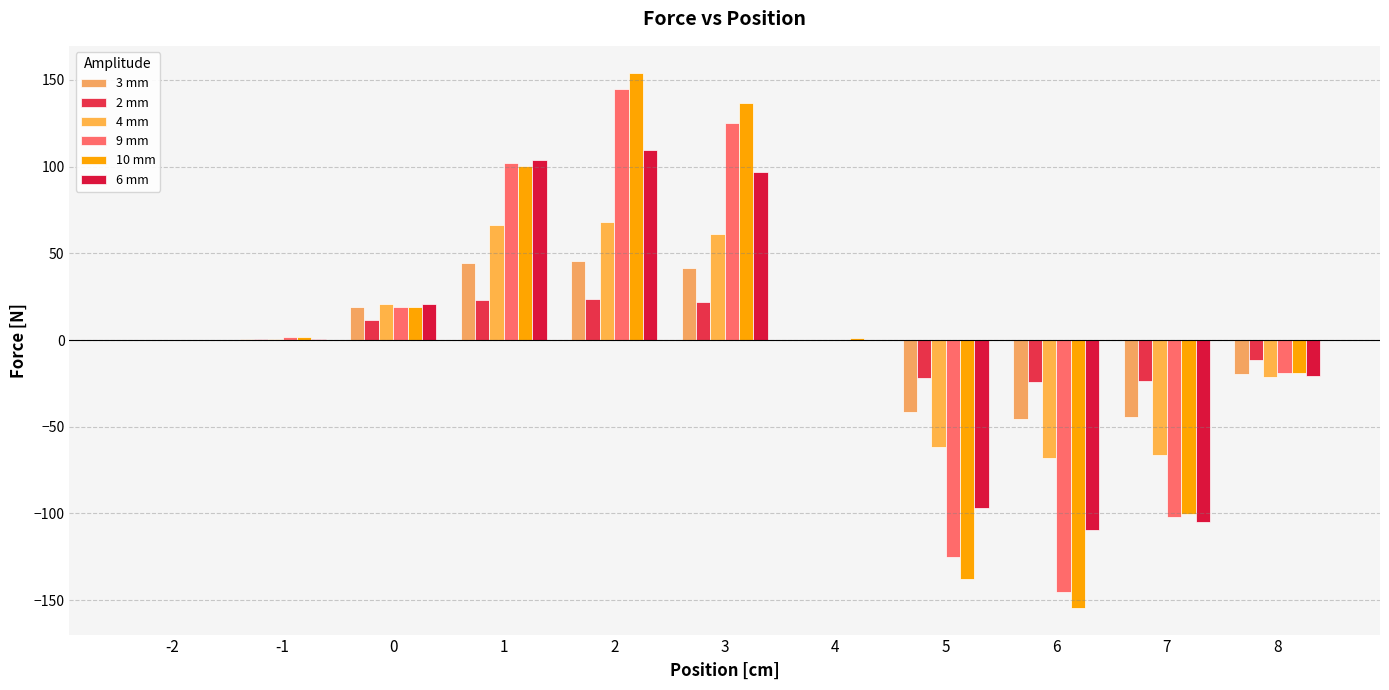

Is the value of 10 mm at 5 greater than the value of 9 mm at 2?

No